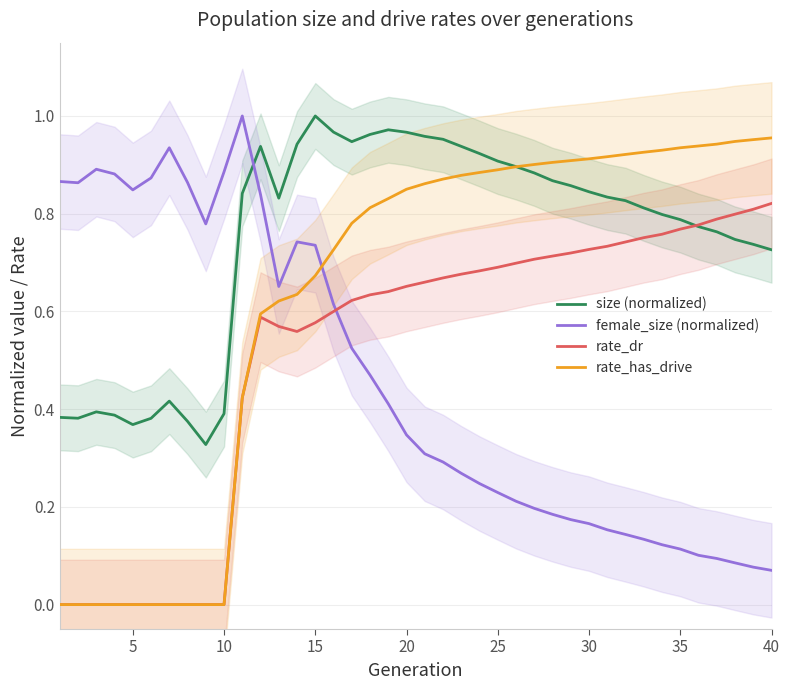

True or false: female_size (normalized) and size (normalized) intersect in this chart.

True